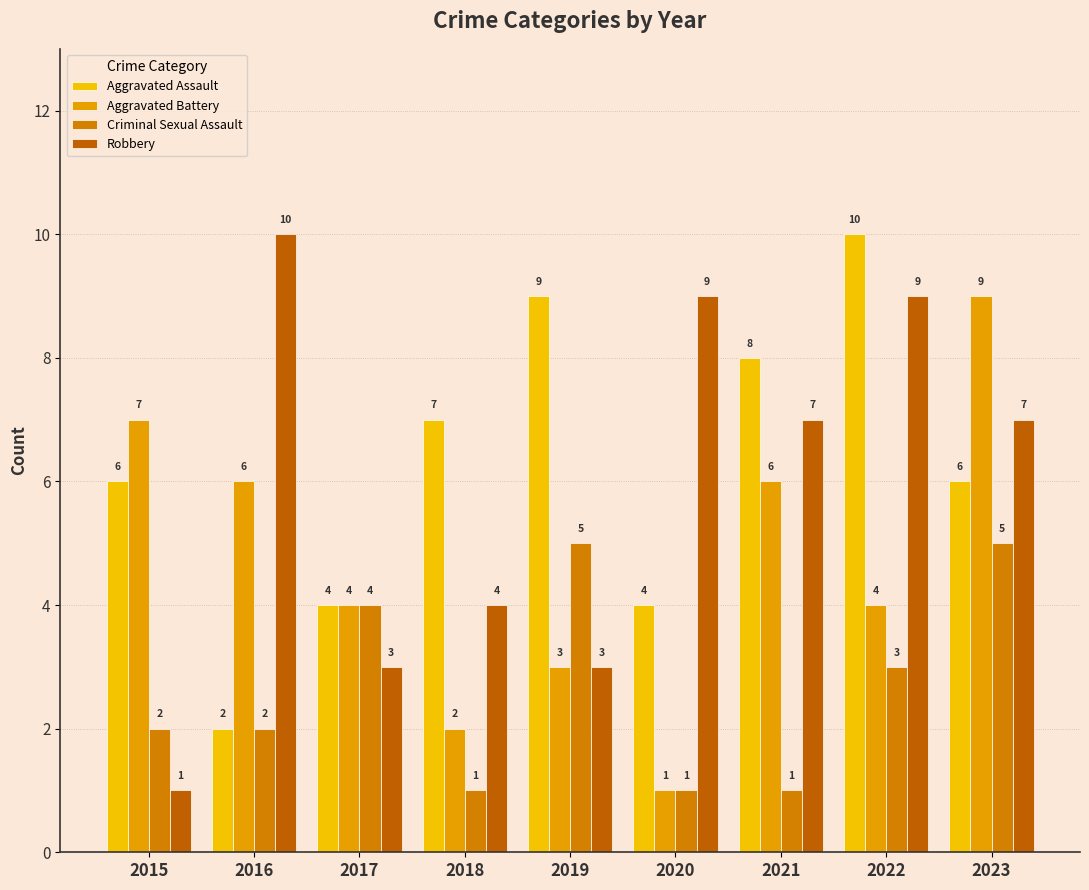

Reading left to right, extract all data points from this chart.

Aggravated Assault: 2015=6	2016=2	2017=4	2018=7	2019=9	2020=4	2021=8	2022=10	2023=6
Aggravated Battery: 2015=7	2016=6	2017=4	2018=2	2019=3	2020=1	2021=6	2022=4	2023=9
Criminal Sexual Assault: 2015=2	2016=2	2017=4	2018=1	2019=5	2020=1	2021=1	2022=3	2023=5
Robbery: 2015=1	2016=10	2017=3	2018=4	2019=3	2020=9	2021=7	2022=9	2023=7